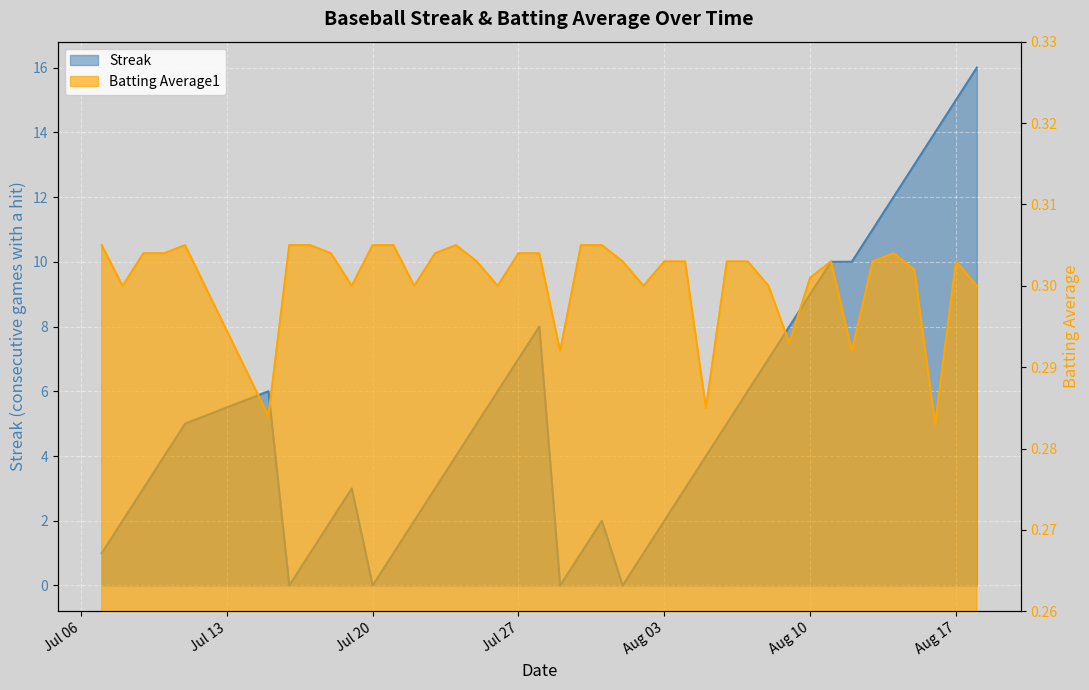

Rank the series by their maximum value, from lowest to highest.

Batting Average1, Streak